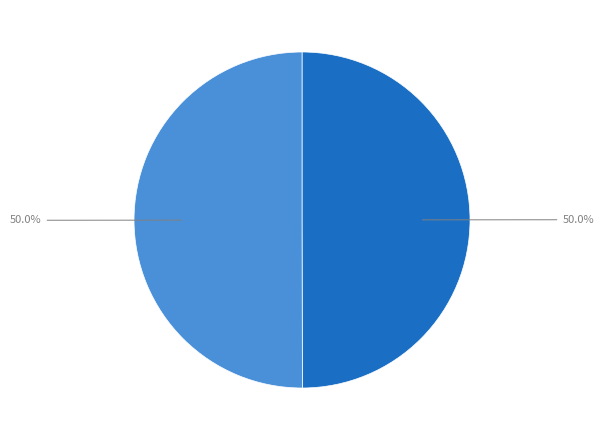

Rank the categories by value from lowest to highest.

27561, 27586